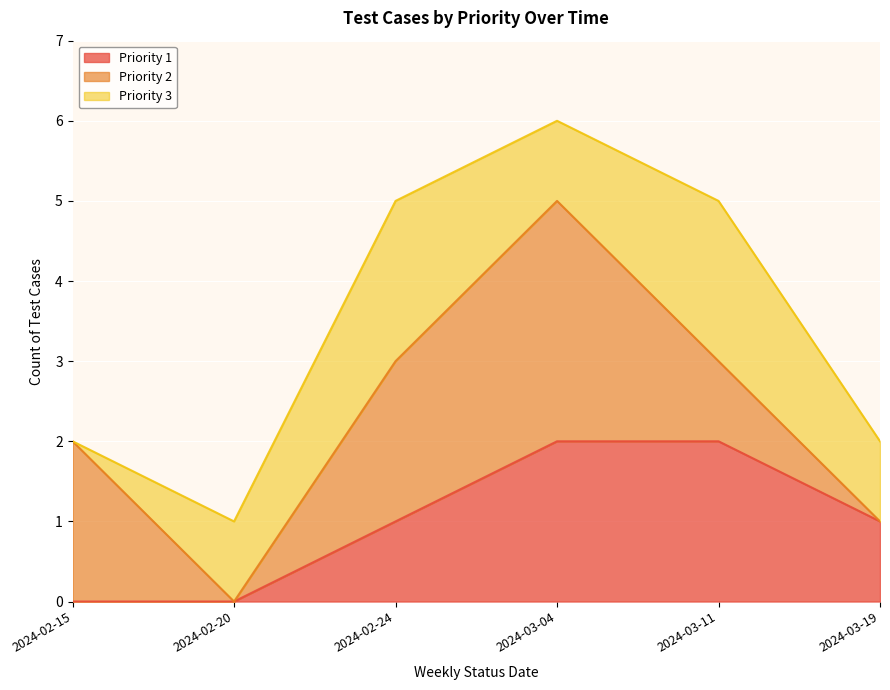

Where is the first local maximum for Priority 3?

2024-02-24